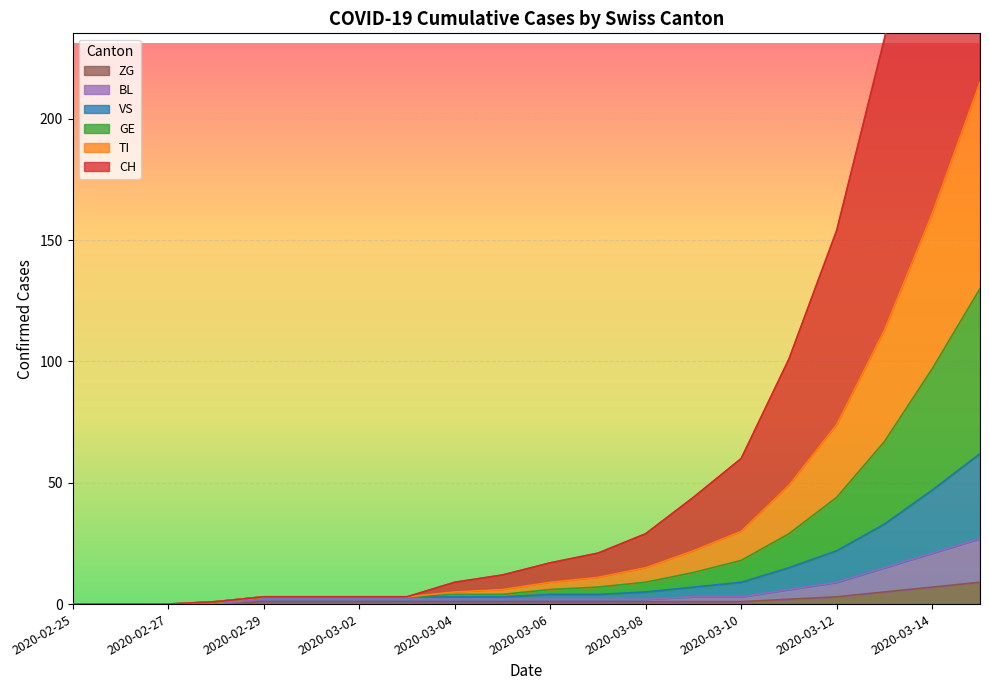

What is the value of the VS point at the 18th from the left?

33